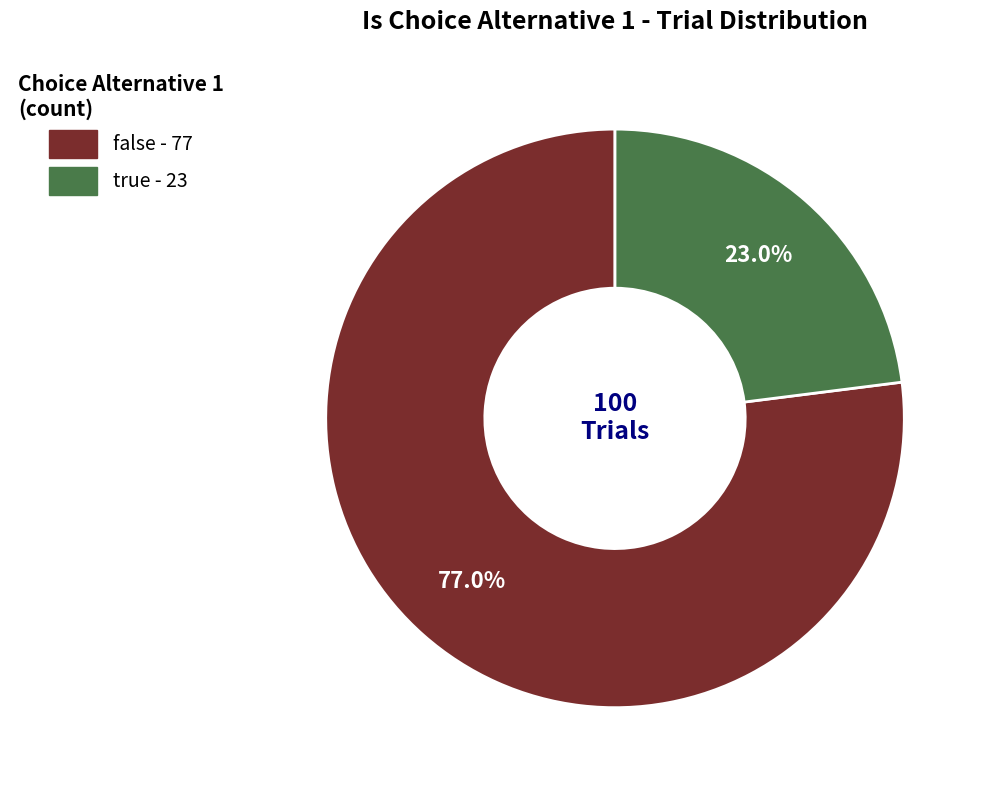

What is the largest slice in the pie chart?

false